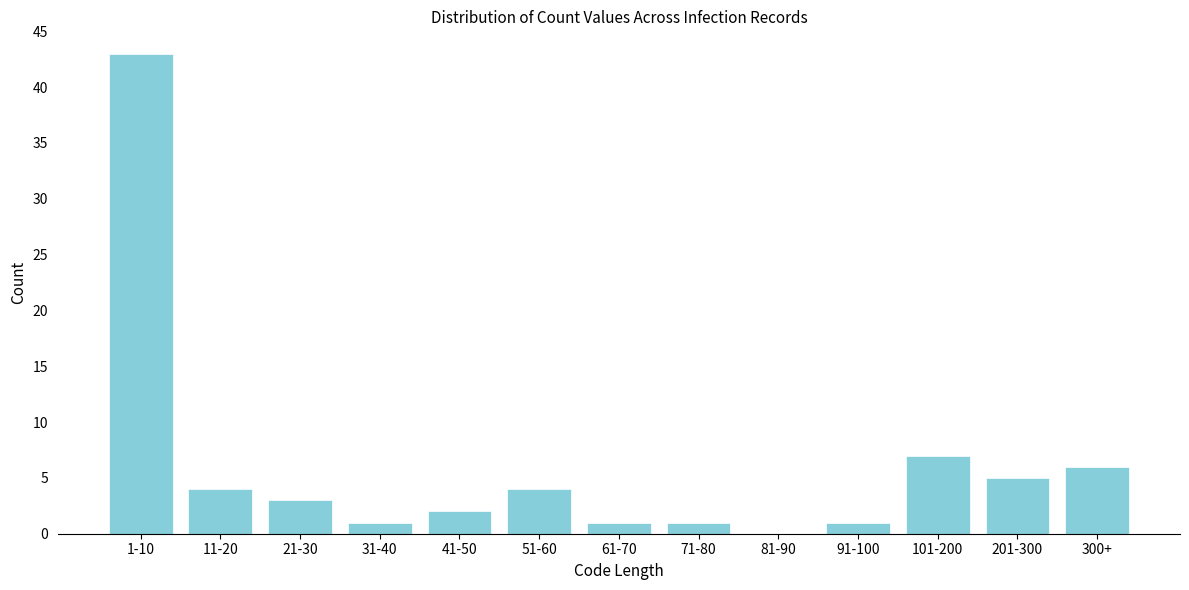

Reading left to right, list all the values displayed in this chart.

1-10=43	11-20=4	21-30=3	31-40=1	41-50=2	51-60=4	61-70=1	71-80=1	81-90=0	91-100=1	101-200=7	201-300=5	300+=6